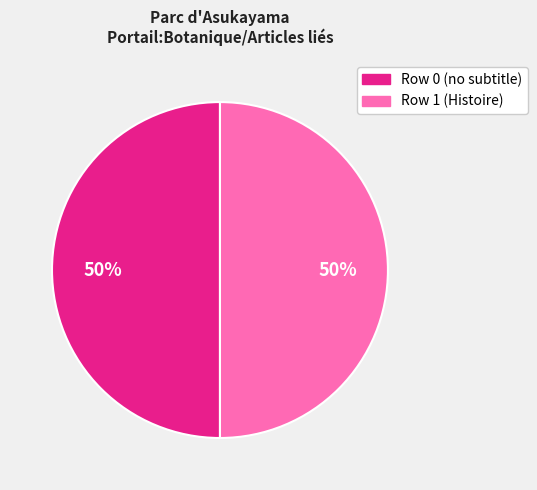

How many segments does this pie chart have?

2